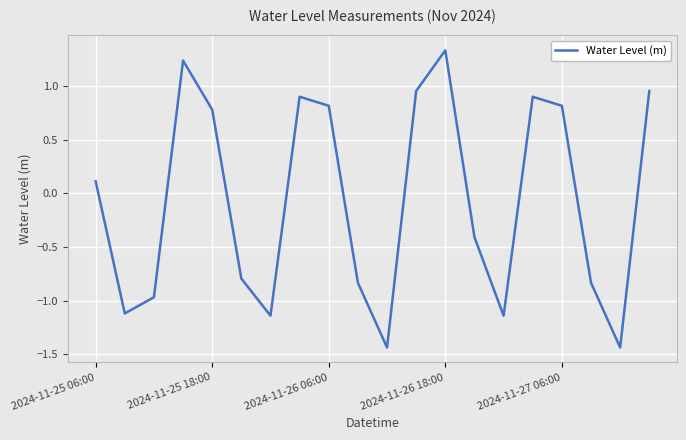

What is the difference between the maximum and minimum values?

2.8